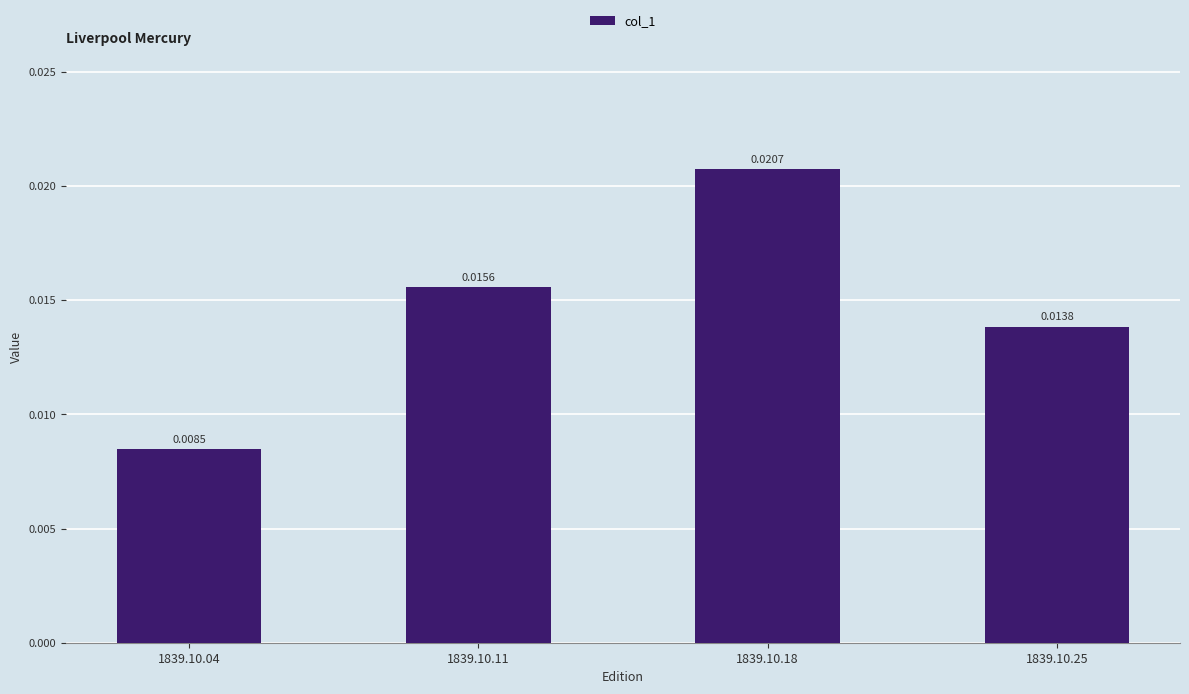

Between 1839.10.18 and 1839.10.11, which is larger?

1839.10.18